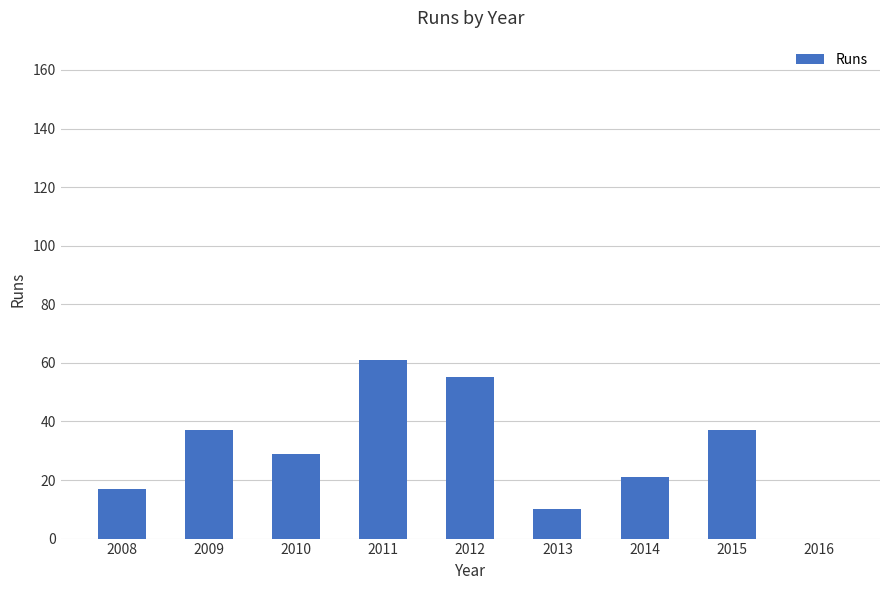

What is the approximate value at 2013?

10